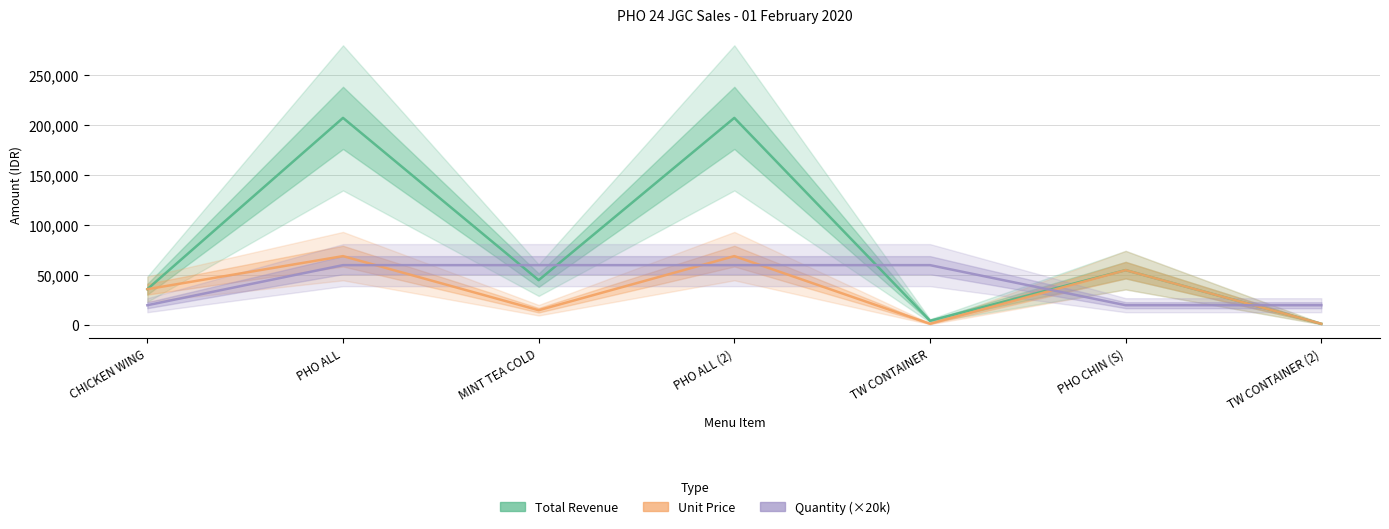

Between TW CONTAINER and PHO CHIN (S), which is larger?

PHO CHIN (S)